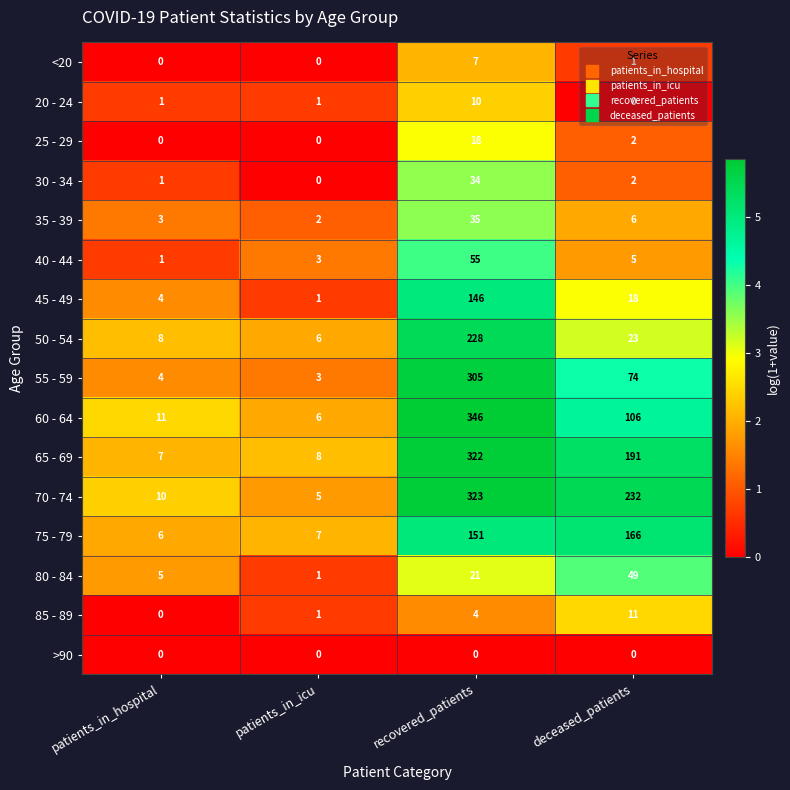

List the series in order of their peak value, highest first.

60 - 64, 70 - 74, 65 - 69, 55 - 59, 50 - 54, 75 - 79, 45 - 49, 40 - 44, 80 - 84, 35 - 39, 30 - 34, 25 - 29, 85 - 89, 20 - 24, <20, >90